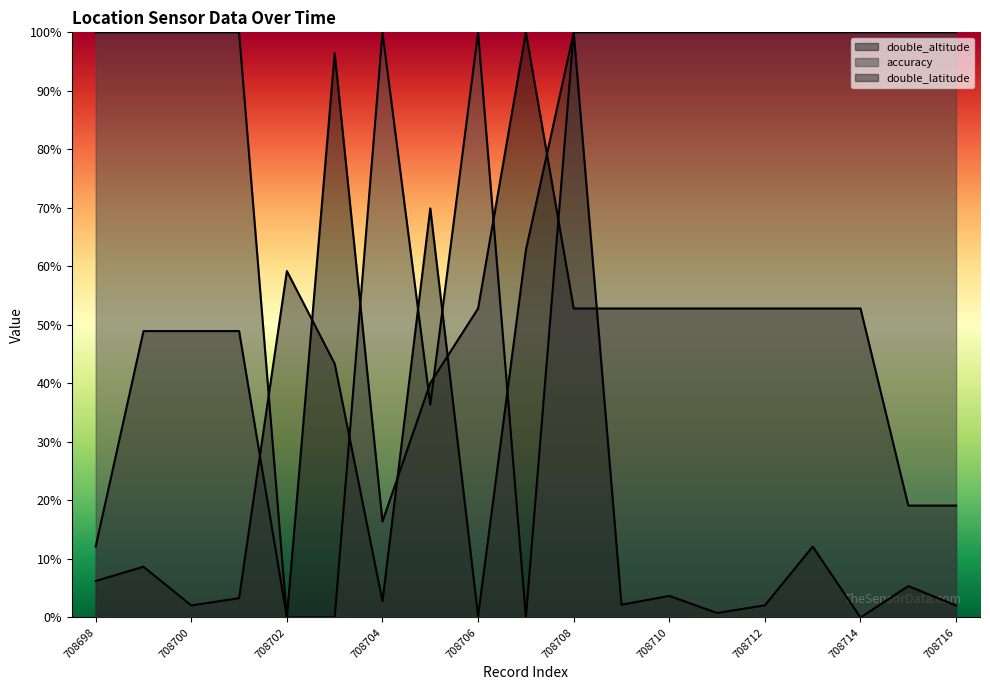

How many values in double_latitude are above zero?

18